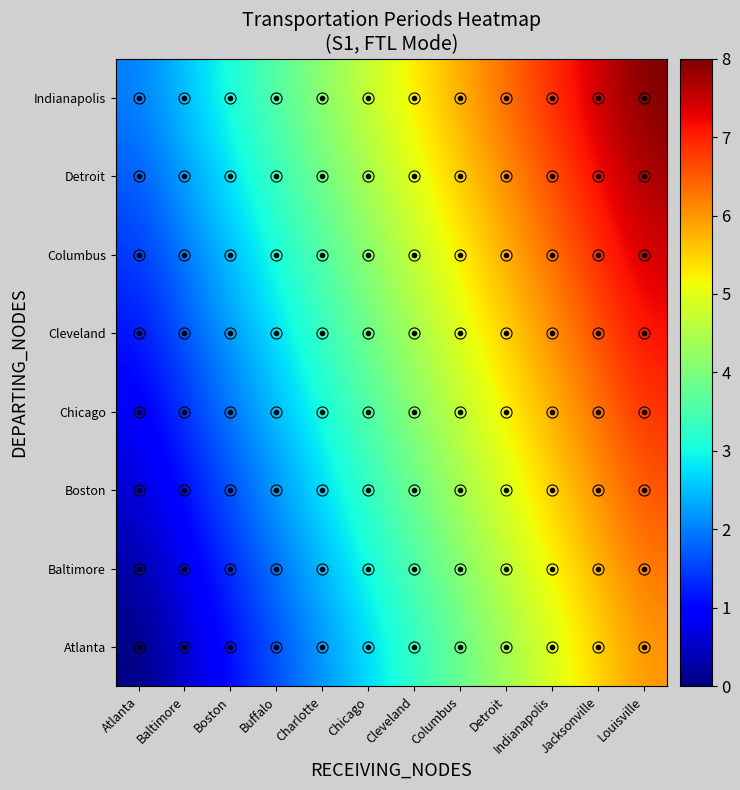

Reading left to right, transcribe all the data shown in this chart.

Atlanta: Atlanta=0.0	Baltimore=0.5	Boston=1.1	Buffalo=1.6	Charlotte=2.2	Chicago=2.7	Cleveland=3.3	Columbus=3.8	Detroit=4.4	Indianapolis=4.9	Jacksonville=5.5	Louisville=6.0
Baltimore: Atlanta=0.3	Baltimore=0.8	Boston=1.4	Buffalo=1.9	Charlotte=2.5	Chicago=3.0	Cleveland=3.6	Columbus=4.1	Detroit=4.6	Indianapolis=5.2	Jacksonville=5.7	Louisville=6.3
Boston: Atlanta=0.6	Baltimore=1.1	Boston=1.7	Buffalo=2.2	Charlotte=2.8	Chicago=3.3	Cleveland=3.8	Columbus=4.4	Detroit=4.9	Indianapolis=5.5	Jacksonville=6.0	Louisville=6.6
Chicago: Atlanta=0.9	Baltimore=1.4	Boston=1.9	Buffalo=2.5	Charlotte=3.0	Chicago=3.6	Cleveland=4.1	Columbus=4.7	Detroit=5.2	Indianapolis=5.8	Jacksonville=6.3	Louisville=6.9
Cleveland: Atlanta=1.1	Baltimore=1.7	Boston=2.2	Buffalo=2.8	Charlotte=3.3	Chicago=3.9	Cleveland=4.4	Columbus=5.0	Detroit=5.5	Indianapolis=6.1	Jacksonville=6.6	Louisville=7.1
Columbus: Atlanta=1.4	Baltimore=2.0	Boston=2.5	Buffalo=3.1	Charlotte=3.6	Chicago=4.2	Cleveland=4.7	Columbus=5.2	Detroit=5.8	Indianapolis=6.3	Jacksonville=6.9	Louisville=7.4
Detroit: Atlanta=1.7	Baltimore=2.3	Boston=2.8	Buffalo=3.4	Charlotte=3.9	Chicago=4.4	Cleveland=5.0	Columbus=5.5	Detroit=6.1	Indianapolis=6.6	Jacksonville=7.2	Louisville=7.7
Indianapolis: Atlanta=2.0	Baltimore=2.5	Boston=3.1	Buffalo=3.6	Charlotte=4.2	Chicago=4.7	Cleveland=5.3	Columbus=5.8	Detroit=6.4	Indianapolis=6.9	Jacksonville=7.5	Louisville=8.0